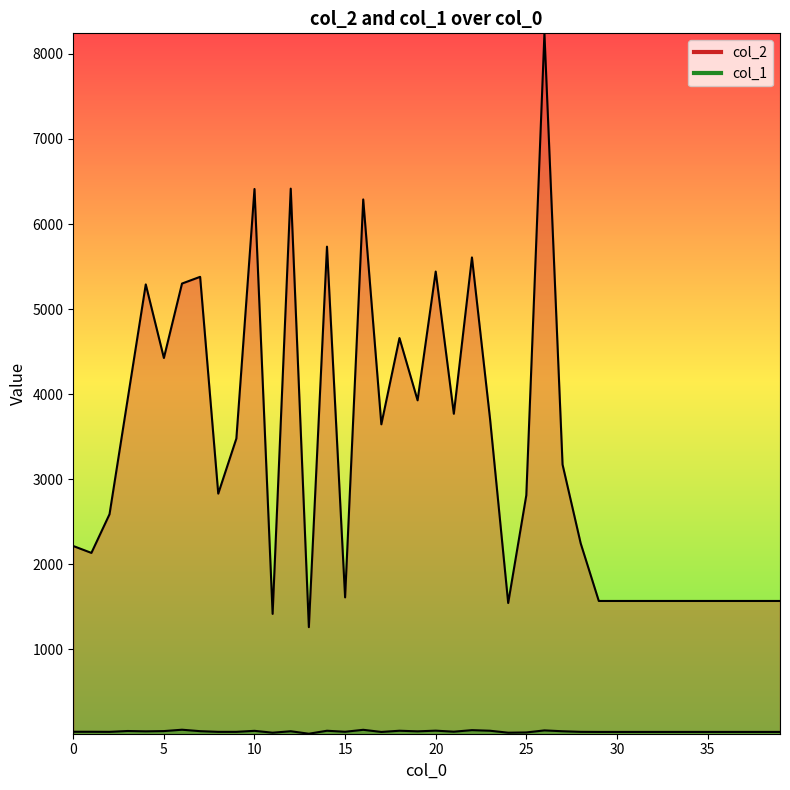

True or false: col_2 has more than 0 points higher than both neighbors.

True